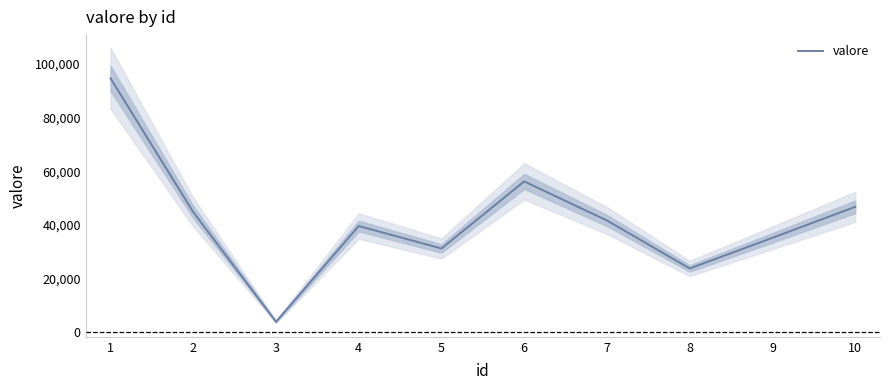

Rank the categories by value from highest to lowest.

1, 6, 10, 2, 7, 4, 9, 5, 8, 3